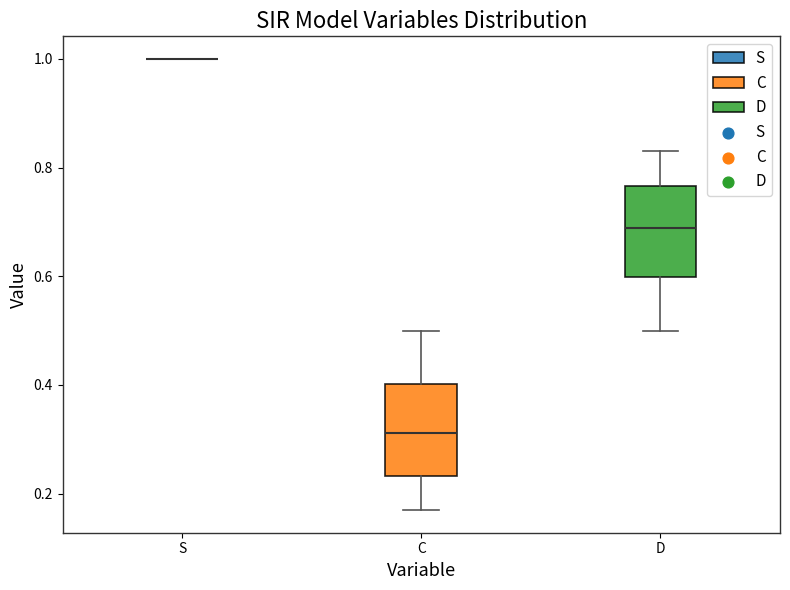

Where does the upper whisker of the box for D end on the y-axis? The values are not printed on the chart, so give them approximately, as read against the axis.

0.84